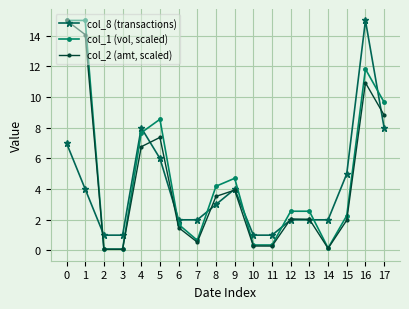

Rank the series by their average value, from lowest to highest.

col_8 (transactions), col_2 (amt, scaled), col_1 (vol, scaled)